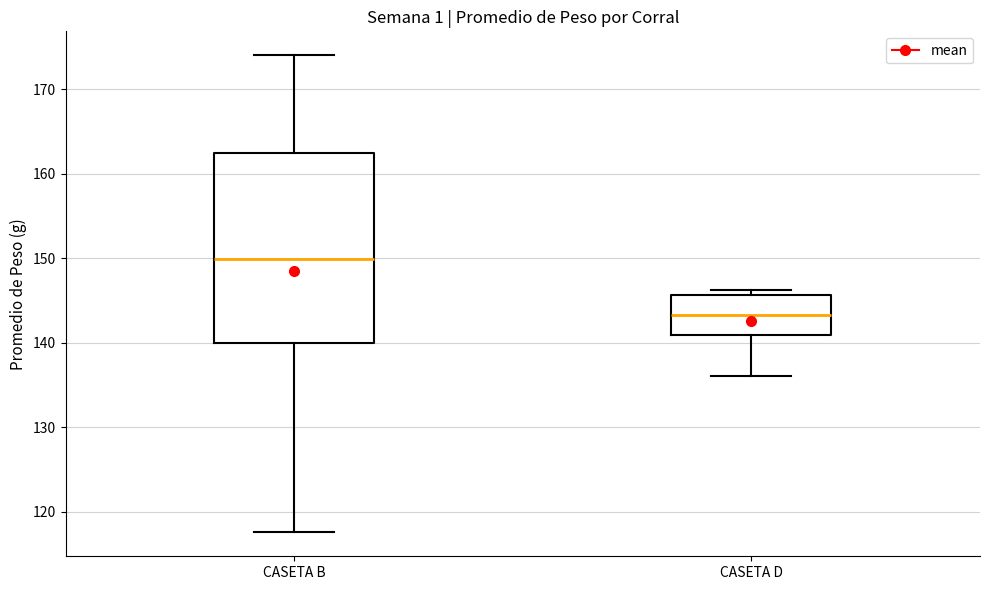

Which box is the tallest, from its lower edge to its upper edge?

CASETA B